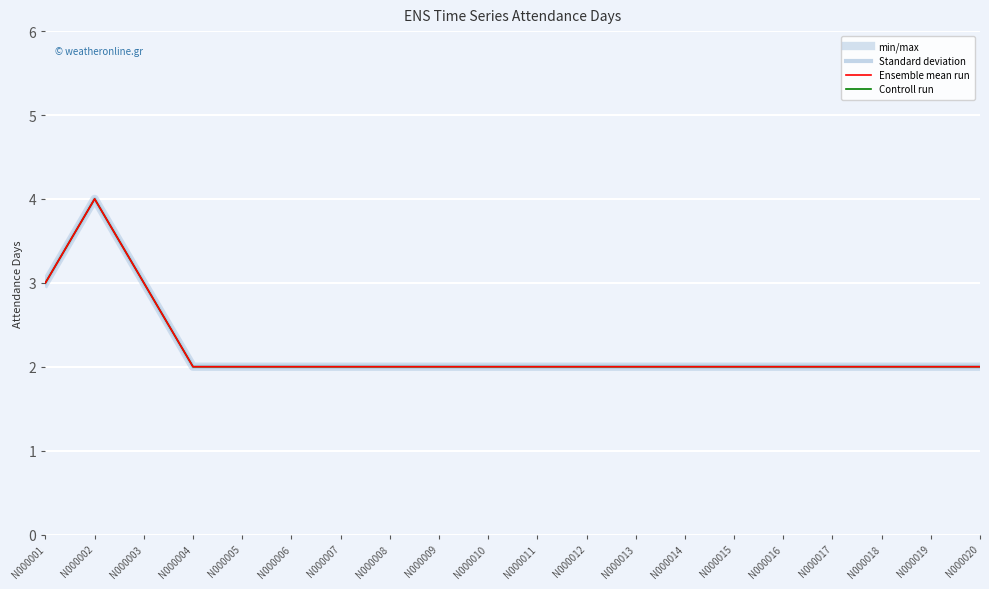

List the labels in order of Standard deviation value, smallest first.

N000004, N000005, N000006, N000007, N000008, N000009, N000010, N000011, N000012, N000013, N000014, N000015, N000016, N000017, N000018, N000019, N000020, N000001, N000003, N000002